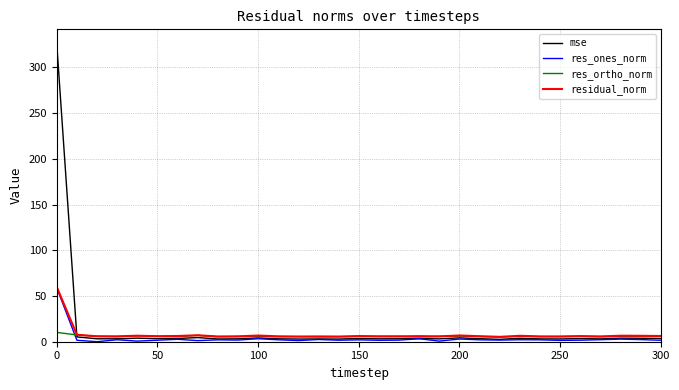

Which series has the largest range (max minus min)?

mse